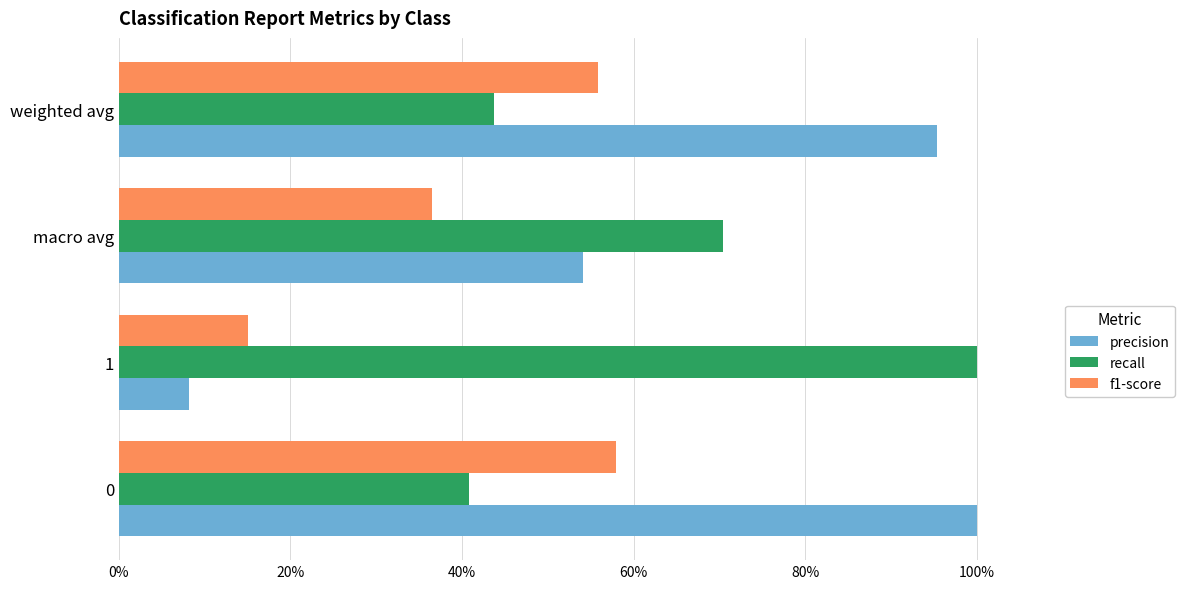

What are all the series names shown in the legend?

precision, recall, f1-score